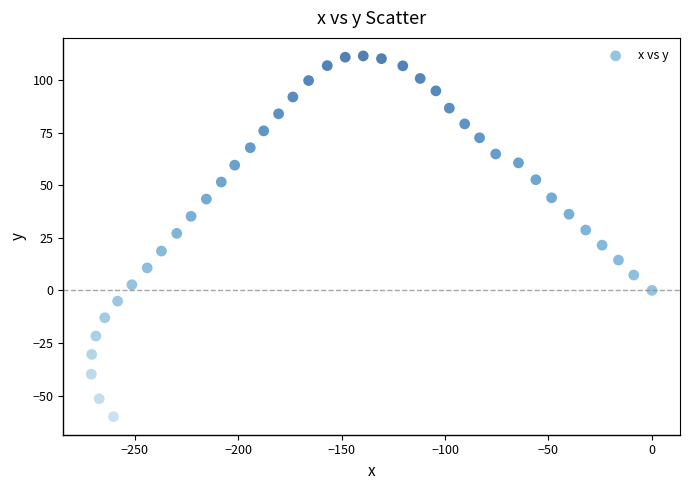

What is the range of X values (max minus min)?

270.9